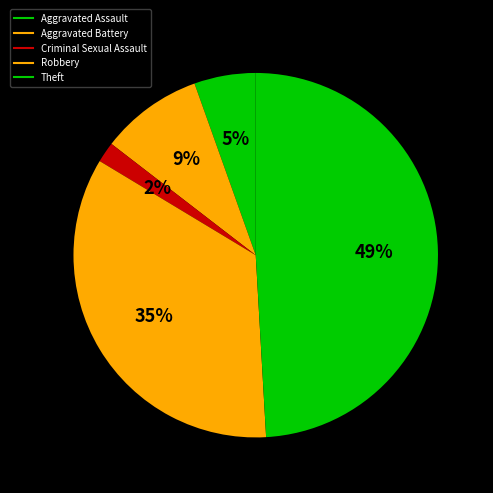

Which slice is the largest?

Theft